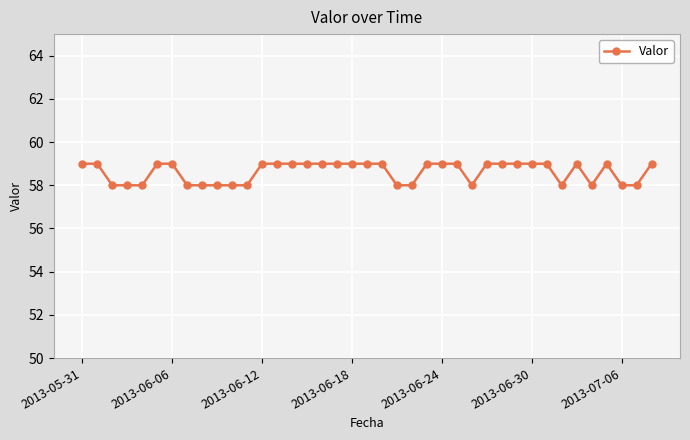

True or false: the data has more than 1 interior local peaks.

True